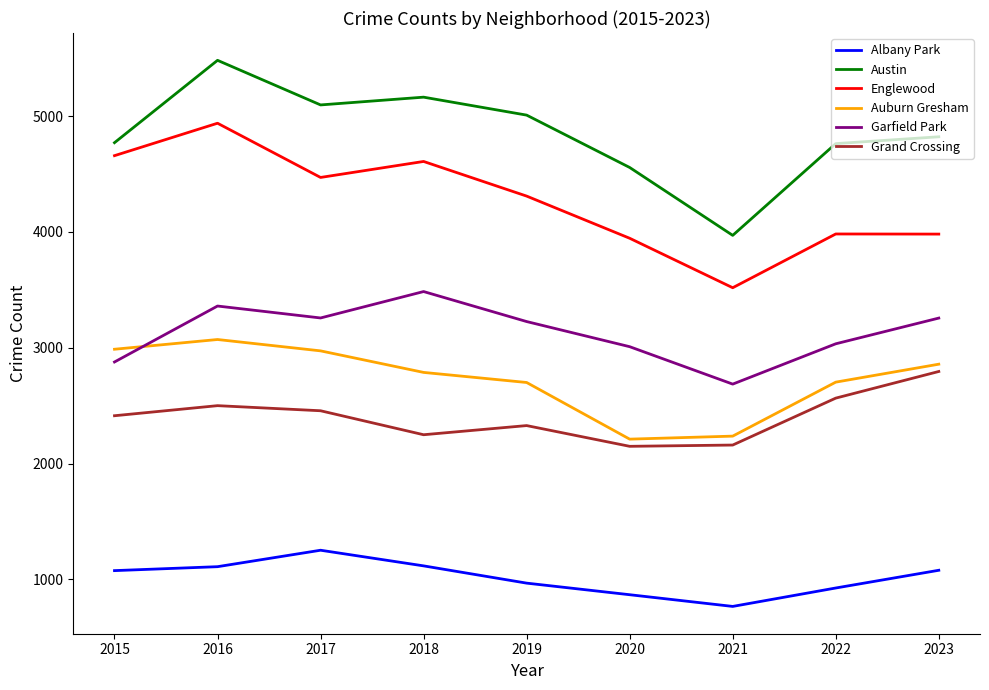

Is it true that Albany Park equals 1117 at 2018?

True